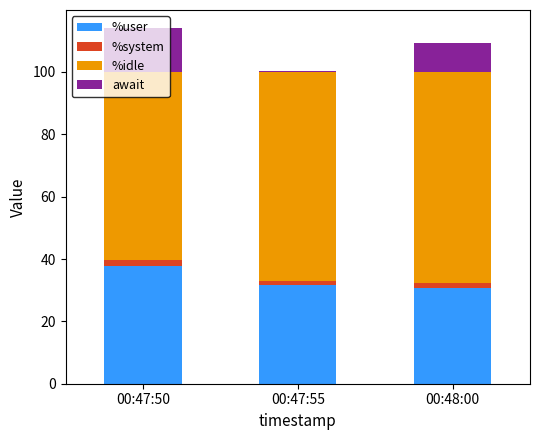

How many data points does each series have?

3